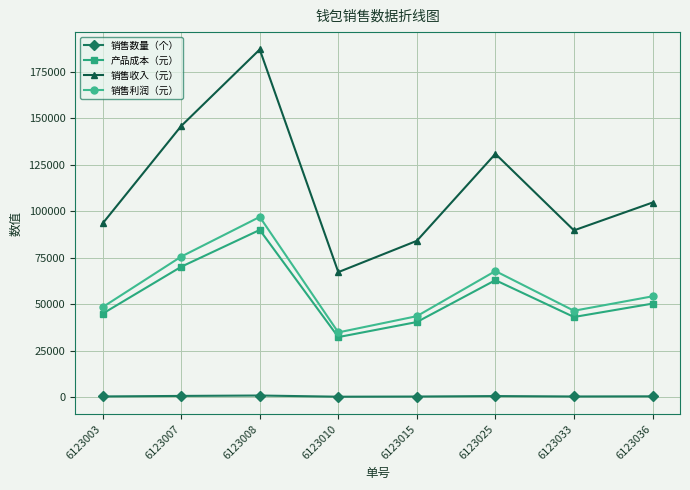

What is the difference between the highest and lowest values at 6123010?

66960